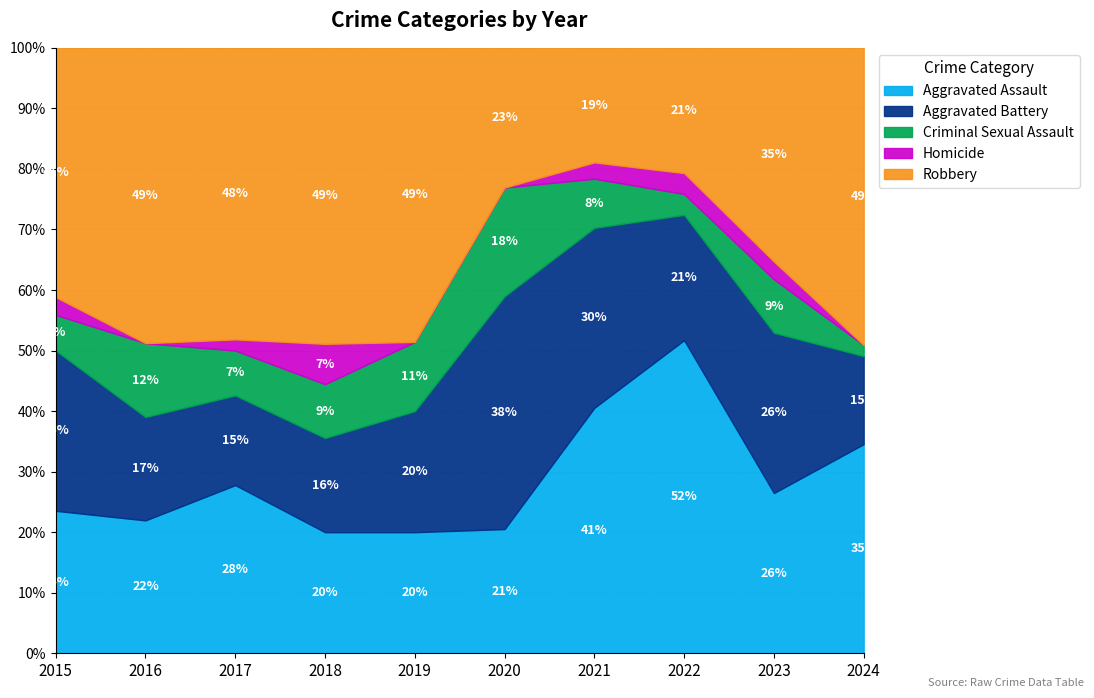

Where does the Aggravated Assault series first go above 26?

2017